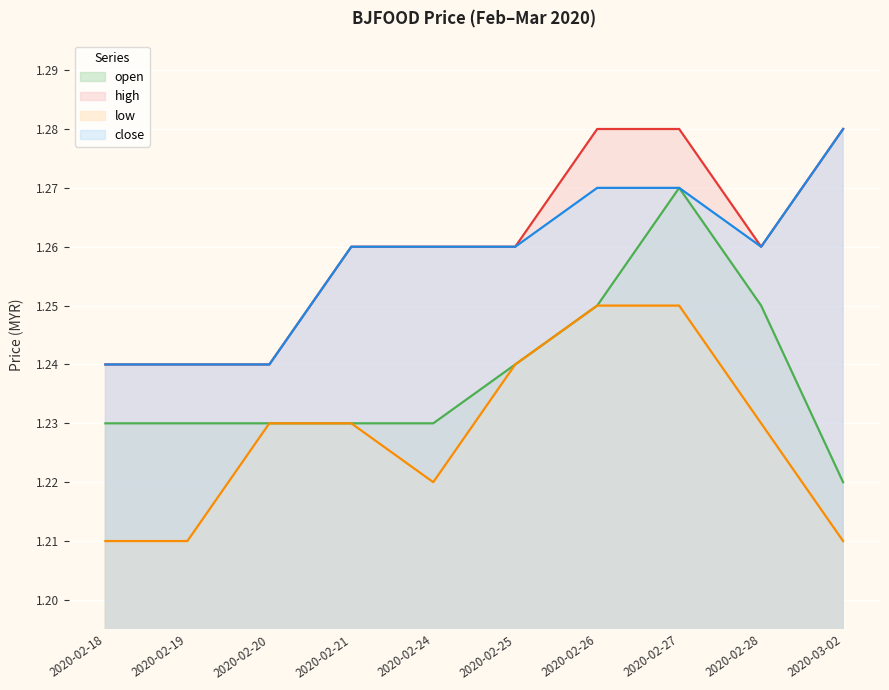

What is the value of the close point at the 5th from the left?

1.3